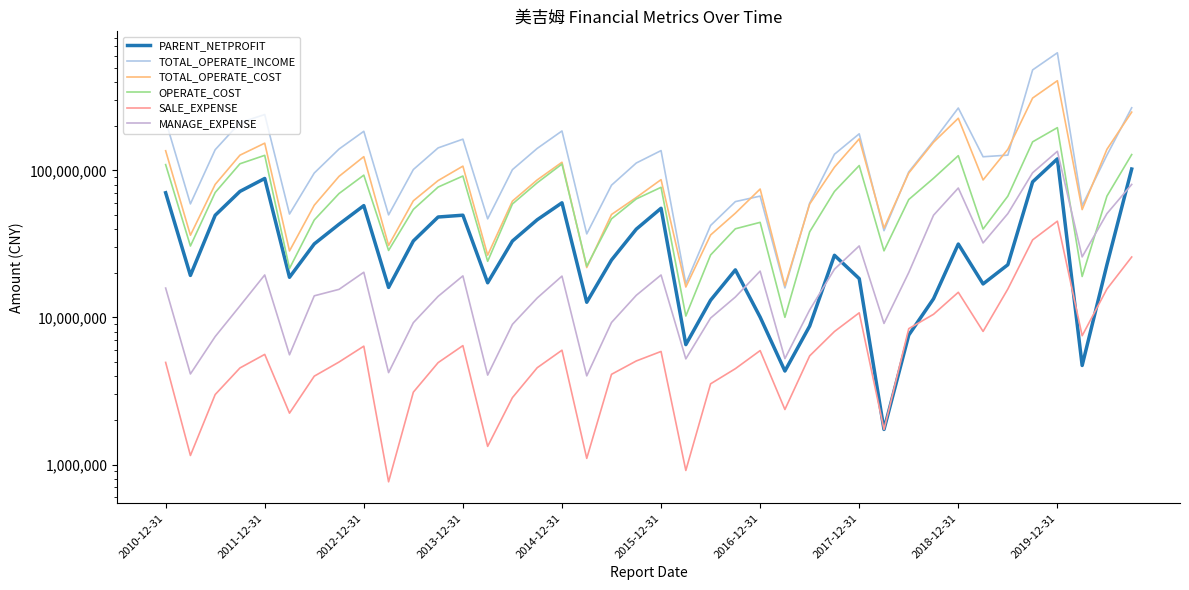

Which series ends up on top after the final intersection of PARENT_NETPROFIT and SALE_EXPENSE?

PARENT_NETPROFIT